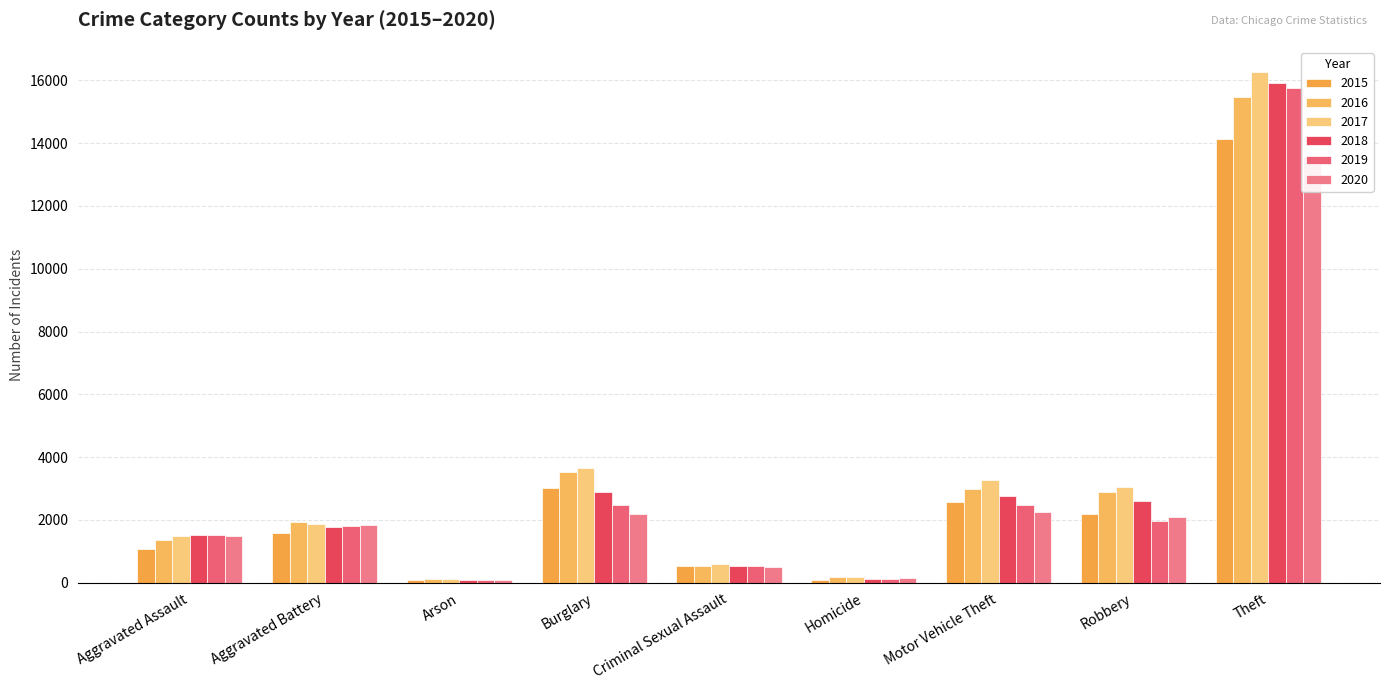

What is the lowest value of the 2016 series?

134